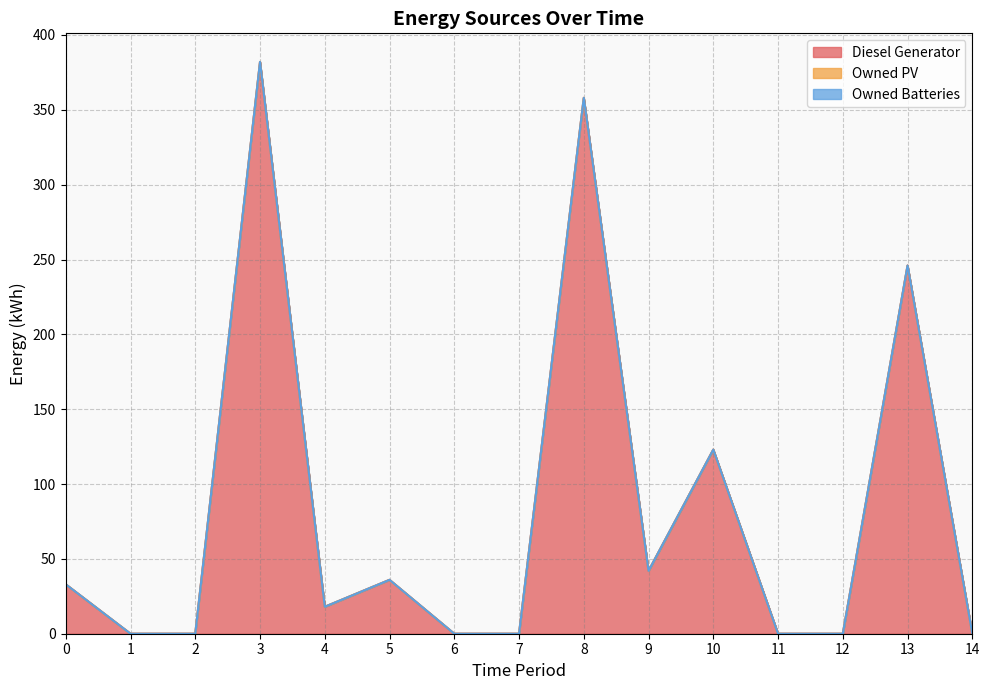

Is it true that Diesel Generator equals 652 at 3?

False